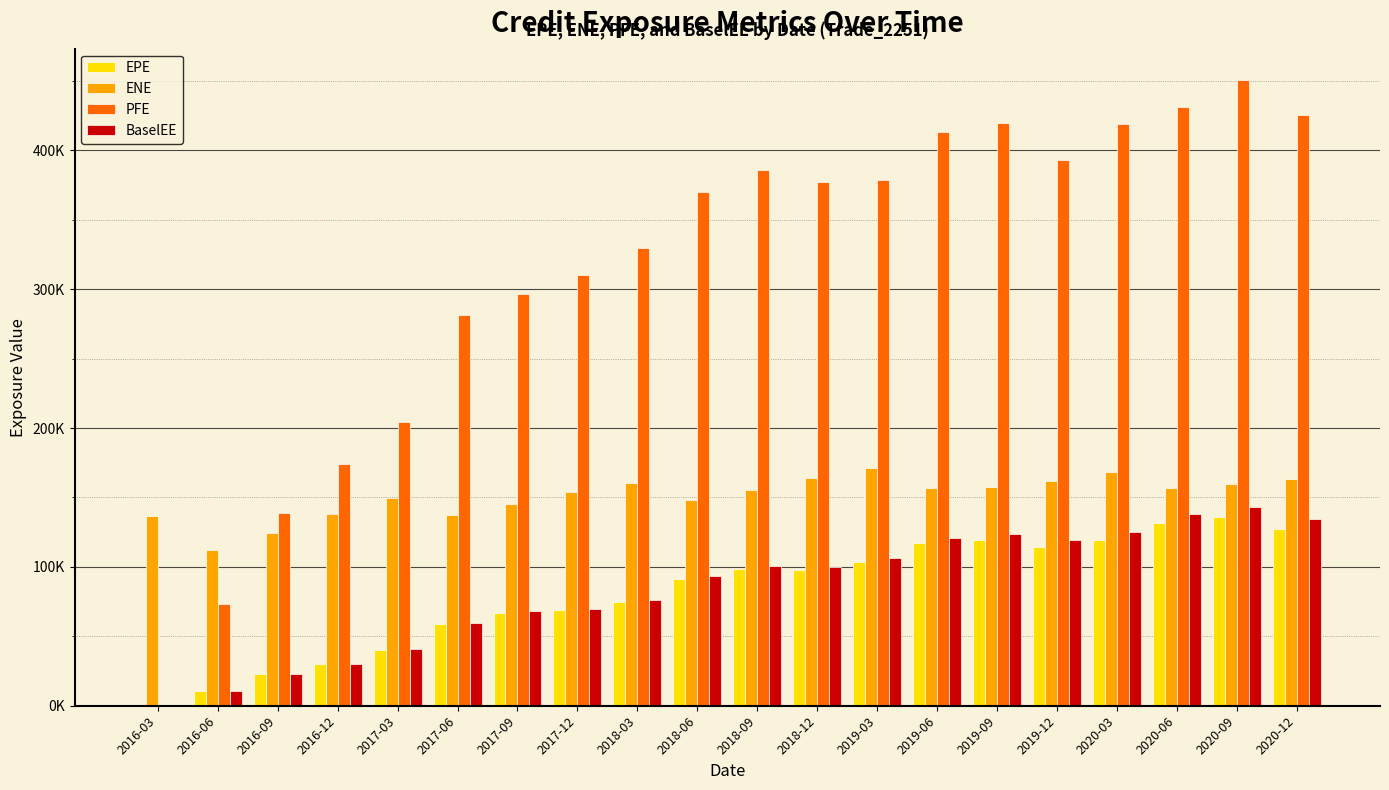

At which category is the sum across all series the highest?

2020-09